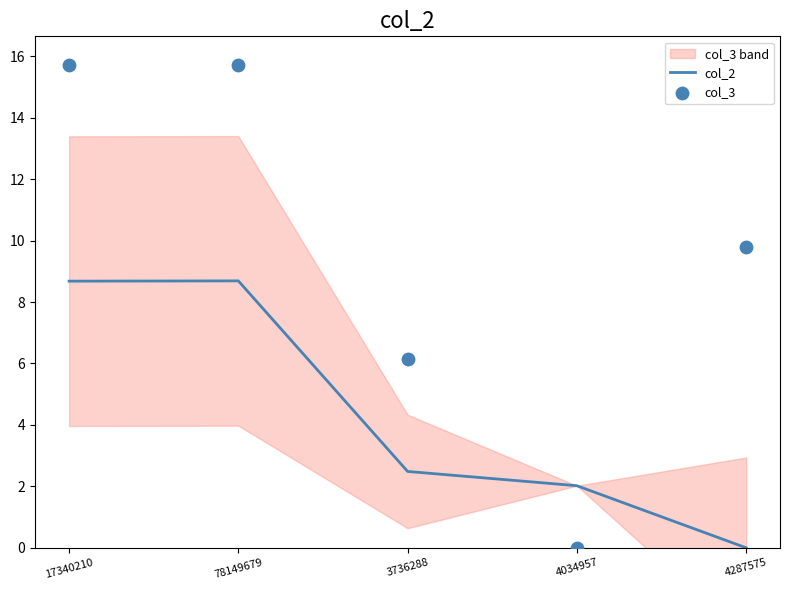

Which series has the largest Y range (max minus min)?

col_3